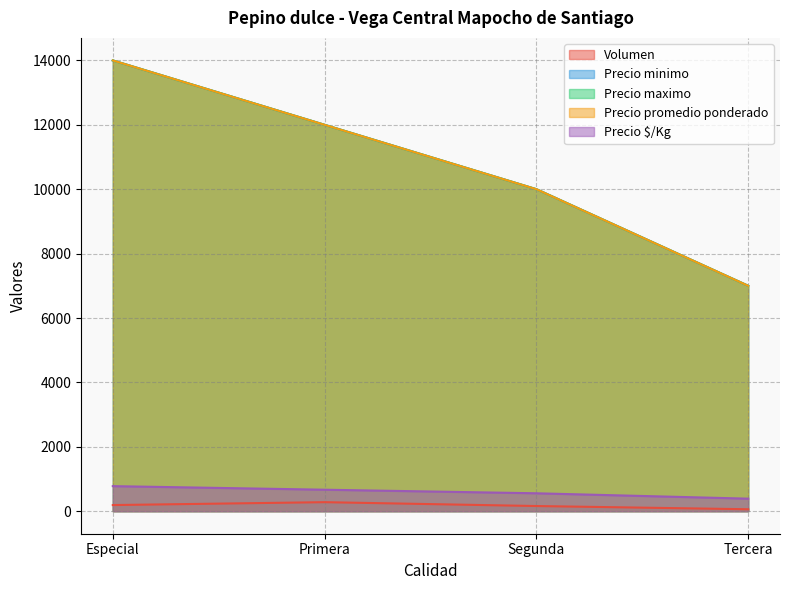

What is the sum of all Precio promedio ponderado values?

43000